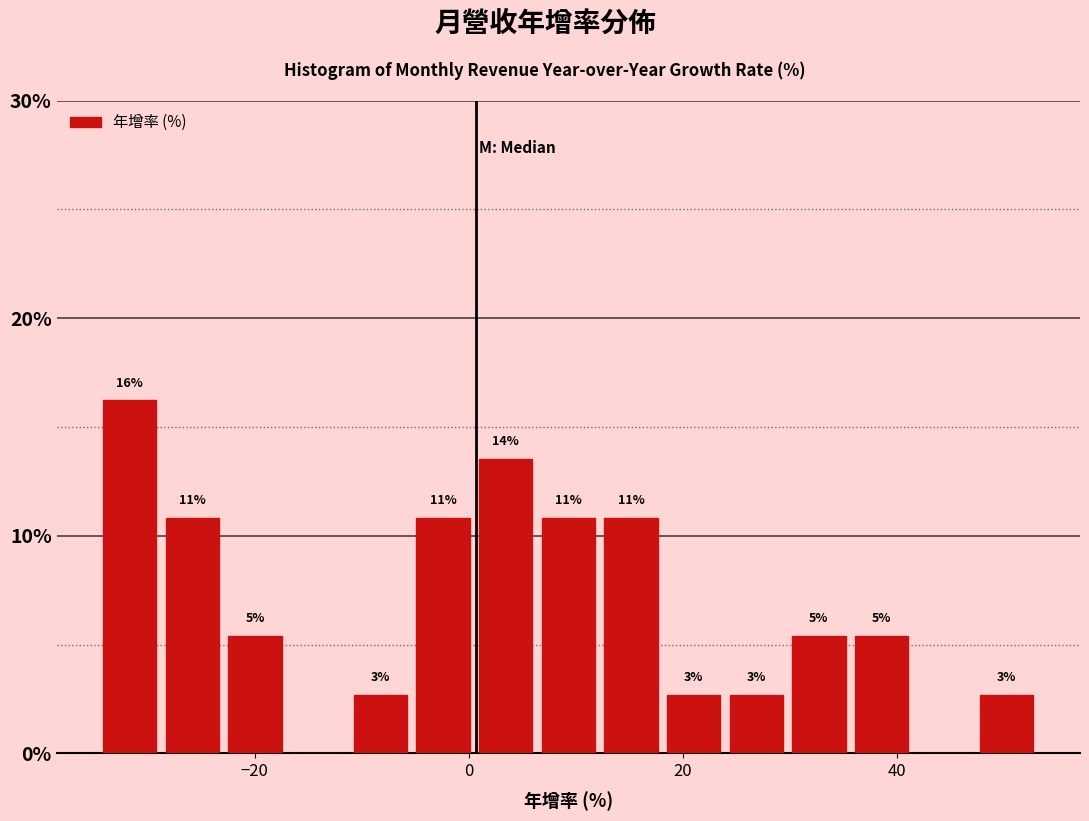

Around what value on the x-axis is the tallest bar? Give the approximate position of its centre, as read against the axis.

-32